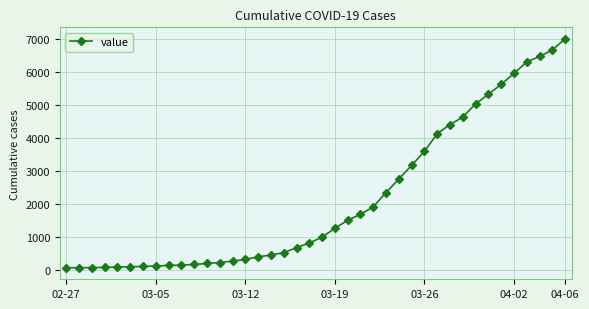

What is the sum of all values?

85642